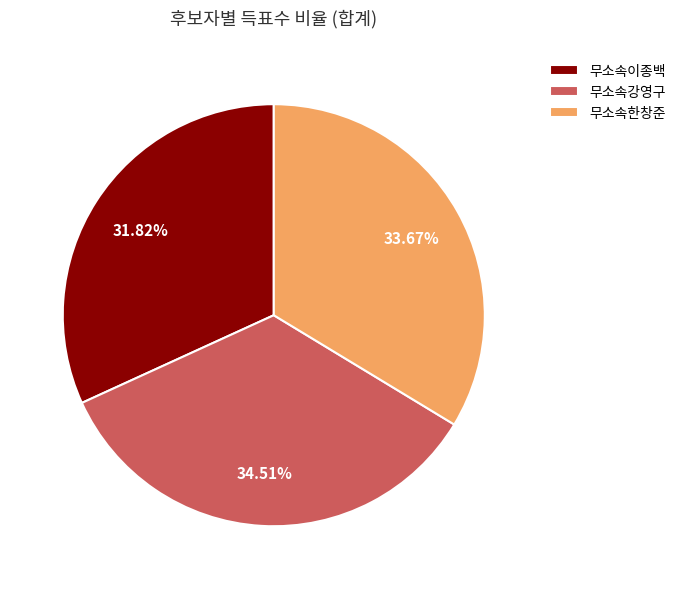

Count the number of slices in the pie.

3